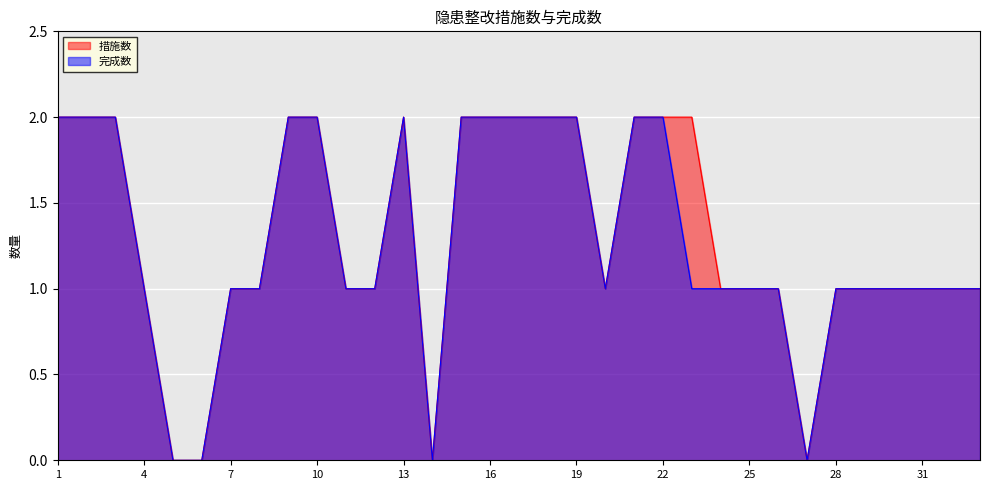

Which series changed the most between 18 and 20?

措施数